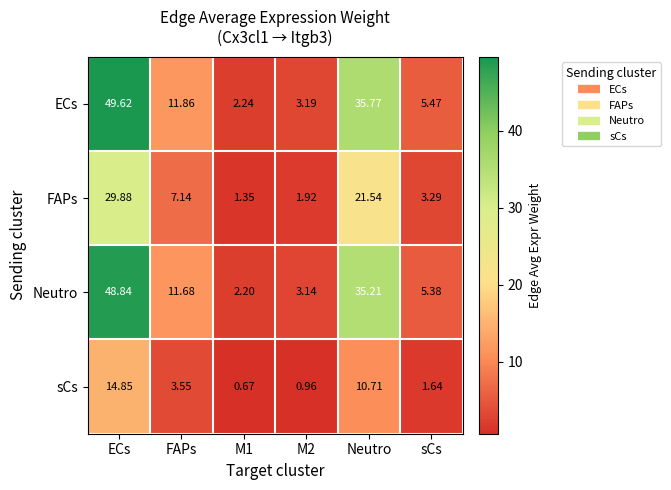

Which series has the widest spread of values?

ECs